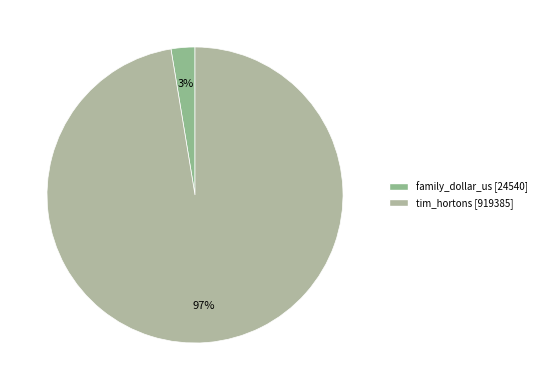

How many slices are in this pie chart?

2